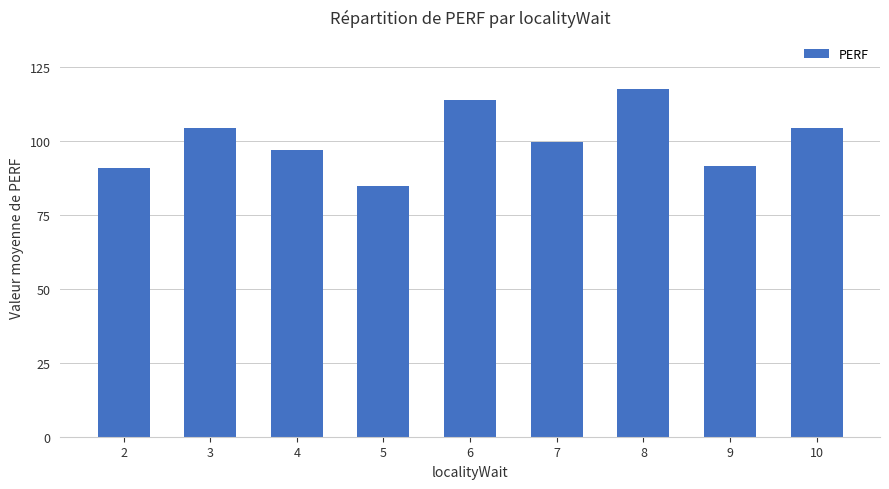

Which label corresponds to the largest value in the chart?

8